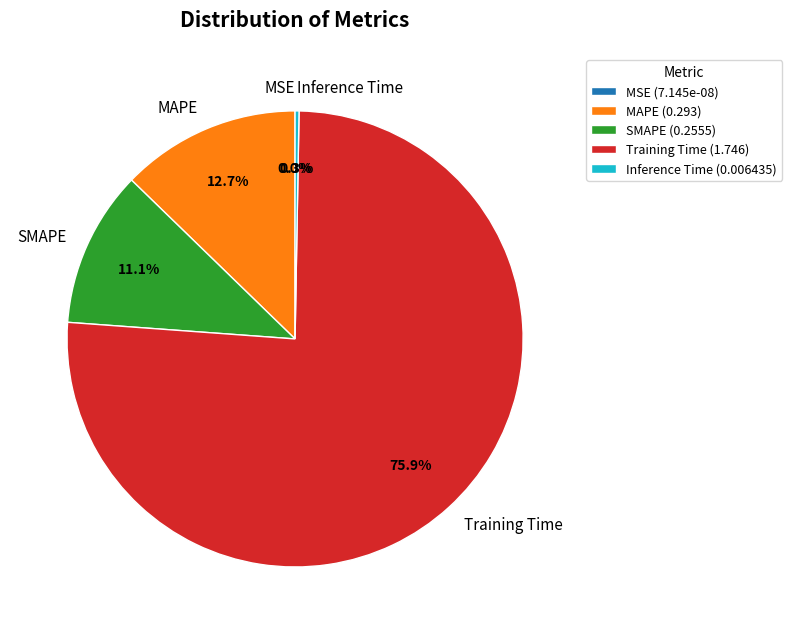

True or false: SMAPE accounts for 11% of the total.

True